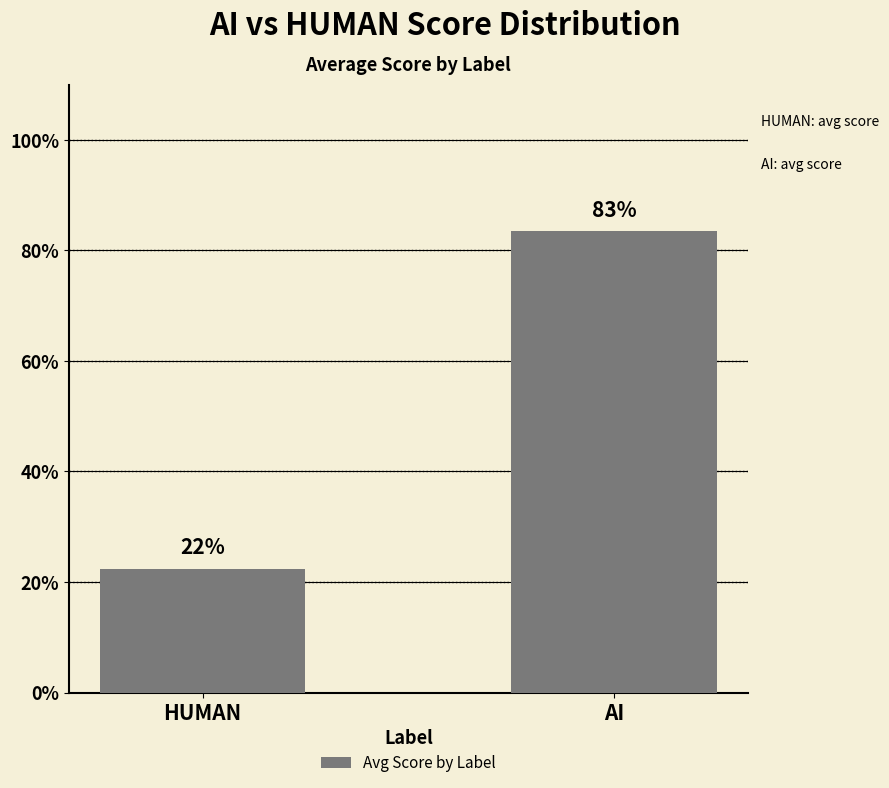

What is the label of the 2nd bar from the right?

HUMAN